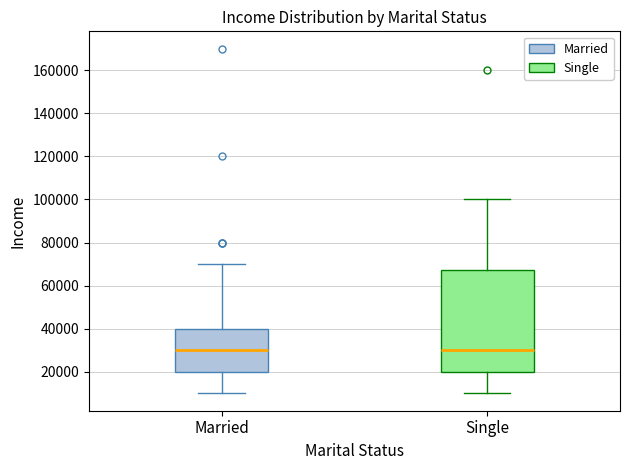

Reading left to right, transcribe this box plot: for each box, give where its median line is, the range the box spans, and where its two whiskers end, as read against the y-axis. The values are not printed on the chart, so give them approximately, as read against the axis.

Married: median 30000, box 20000 to 40000, whiskers 10000 to 70000
Single: median 30000, box 20000 to 68000, whiskers 10000 to 100000